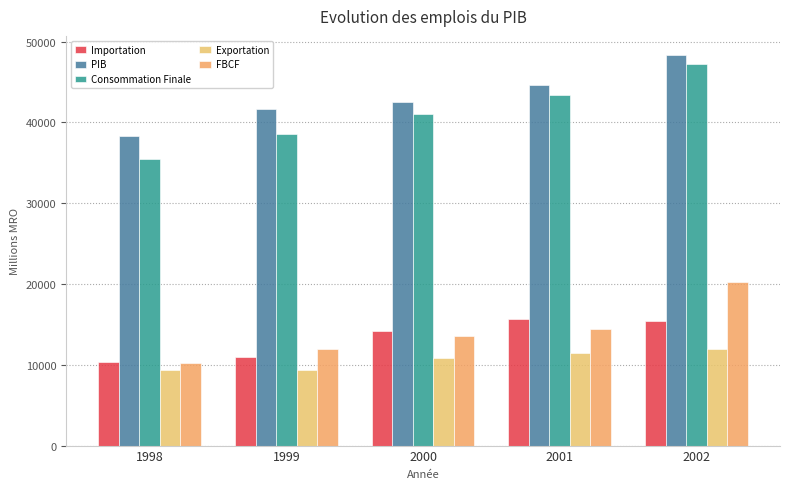

How many bars are there in total?

25